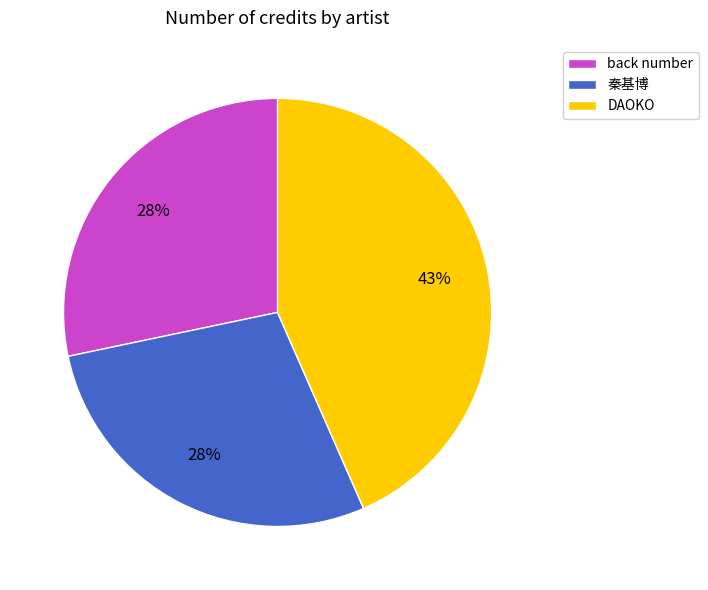

Is it true that back number is 28% of the pie?

True